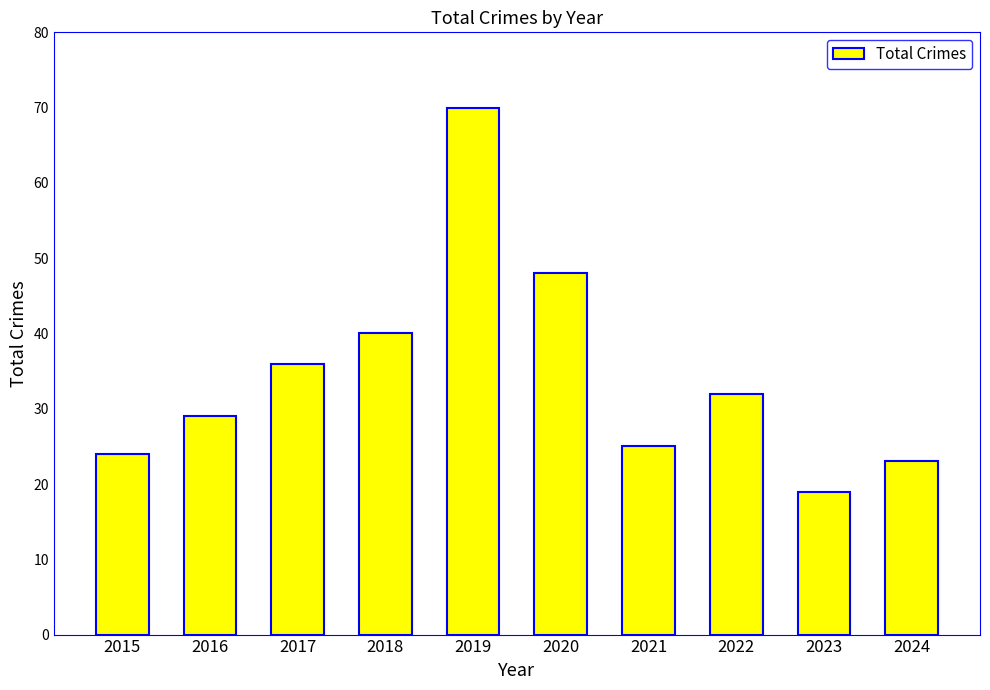

What is the minimum value shown in the chart?

19